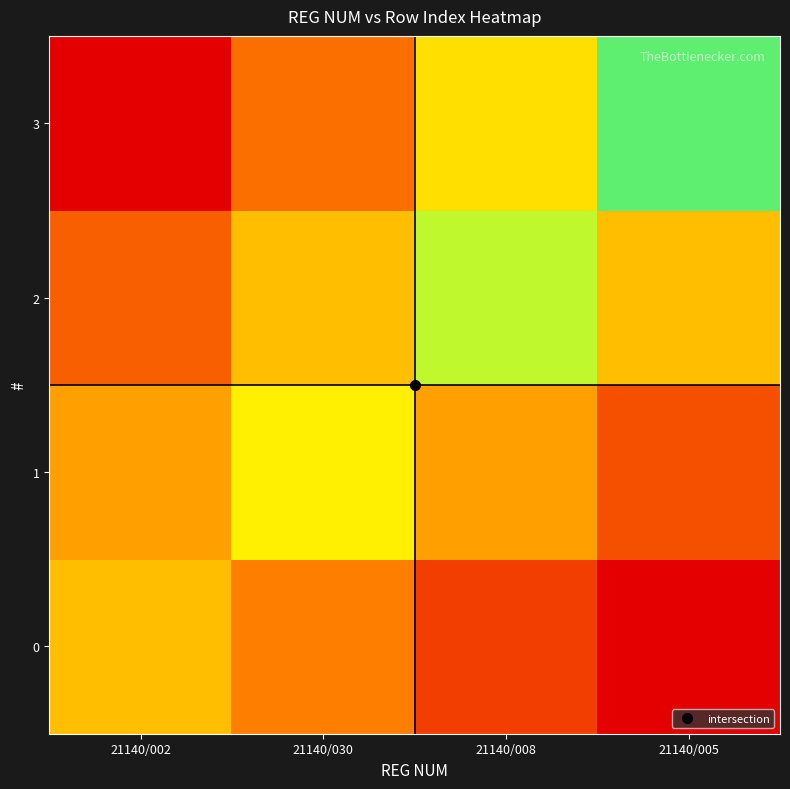

Which series has the largest total across all categories?

2